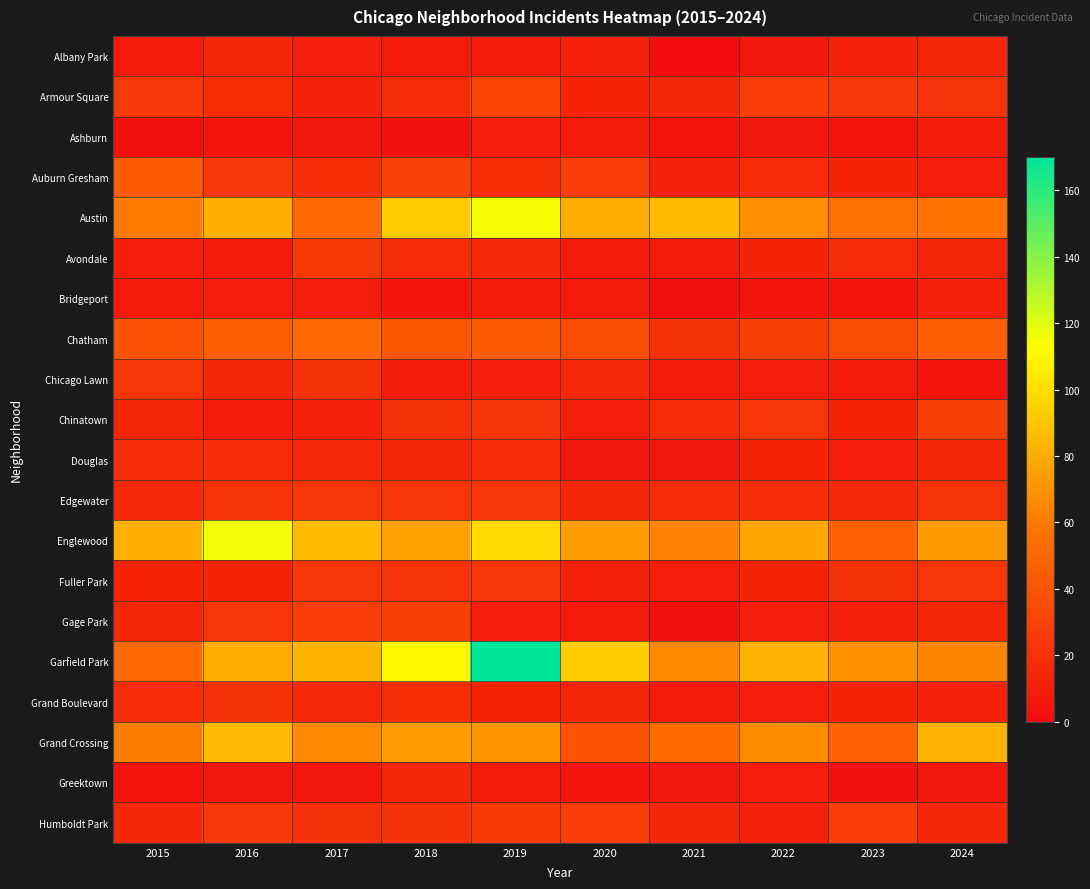

Reading left to right, extract all data points from this chart.

Albany Park: 2015=7	2016=14	2017=10	2018=7	2019=7	2020=12	2021=1	2022=6	2023=12	2024=14
Armour Square: 2015=25	2016=19	2017=12	2018=17	2019=31	2020=13	2021=15	2022=27	2023=25	2024=21
Ashburn: 2015=2	2016=5	2017=6	2018=3	2019=9	2020=8	2021=4	2022=6	2023=4	2024=8
Auburn Gresham: 2015=44	2016=25	2017=19	2018=30	2019=19	2020=27	2021=11	2022=18	2023=13	2024=9
Austin: 2015=60	2016=81	2017=51	2018=92	2019=115	2020=80	2021=86	2022=68	2023=56	2024=57
Avondale: 2015=10	2016=8	2017=26	2018=17	2019=16	2020=8	2021=7	2022=13	2023=17	2024=14
Bridgeport: 2015=7	2016=9	2017=9	2018=5	2019=8	2020=7	2021=2	2022=5	2023=5	2024=12
Chatham: 2015=39	2016=46	2017=52	2018=40	2019=44	2020=35	2021=20	2022=29	2023=35	2024=46
Chicago Lawn: 2015=23	2016=15	2017=20	2018=8	2019=10	2020=16	2021=7	2022=9	2023=7	2024=4
Chinatown: 2015=14	2016=8	2017=11	2018=20	2019=22	2020=10	2021=17	2022=24	2023=13	2024=28
Douglas: 2015=18	2016=17	2017=16	2018=14	2019=17	2020=6	2021=6	2022=13	2023=10	2024=15
Edgewater: 2015=16	2016=21	2017=23	2018=23	2019=24	2020=15	2021=17	2022=18	2023=16	2024=21
Englewood: 2015=82	2016=116	2017=86	2018=75	2019=98	2020=74	2021=63	2022=78	2023=47	2024=73
Fuller Park: 2015=13	2016=13	2017=24	2018=21	2019=24	2020=11	2021=10	2022=13	2023=20	2024=23
Gage Park: 2015=15	2016=23	2017=27	2018=28	2019=9	2020=7	2021=3	2022=9	2023=11	2024=15
Garfield Park: 2015=51	2016=80	2017=84	2018=111	2019=170	2020=93	2021=66	2022=83	2023=69	2024=64
Grand Boulevard: 2015=18	2016=20	2017=16	2018=19	2019=13	2020=14	2021=7	2022=9	2023=13	2024=12
Grand Crossing: 2015=61	2016=85	2017=66	2018=74	2019=72	2020=38	2021=53	2022=67	2023=48	2024=83
Greektown: 2015=4	2016=6	2017=6	2018=14	2019=8	2020=5	2021=6	2022=9	2023=3	2024=6
Humboldt Park: 2015=15	2016=25	2017=20	2018=20	2019=26	2020=27	2021=15	2022=11	2023=27	2024=15